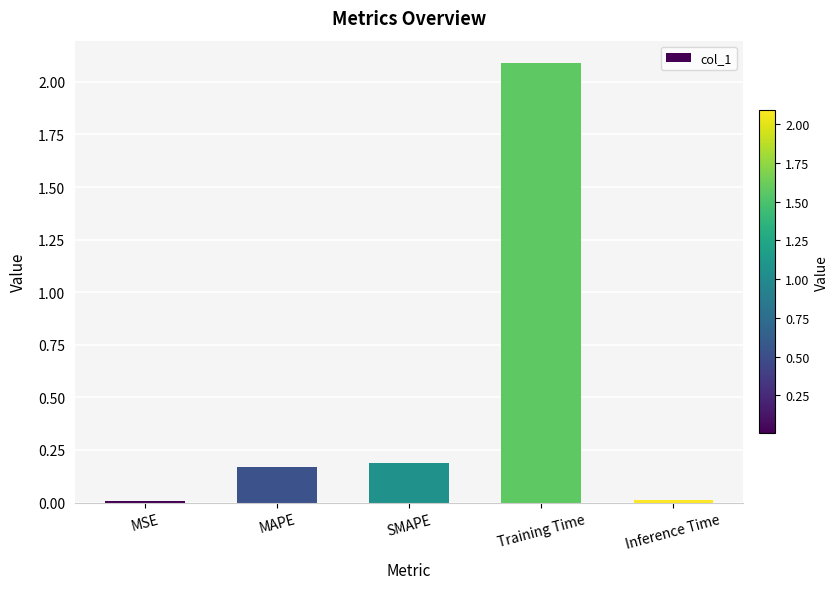

What value does the data have at Training Time?

2.1